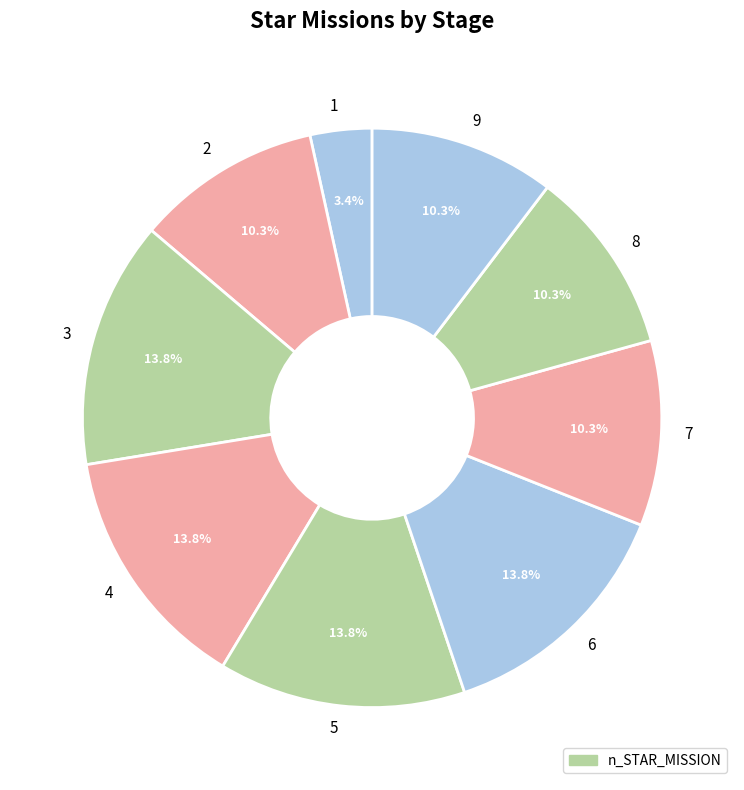

Which slice is the smallest?

1